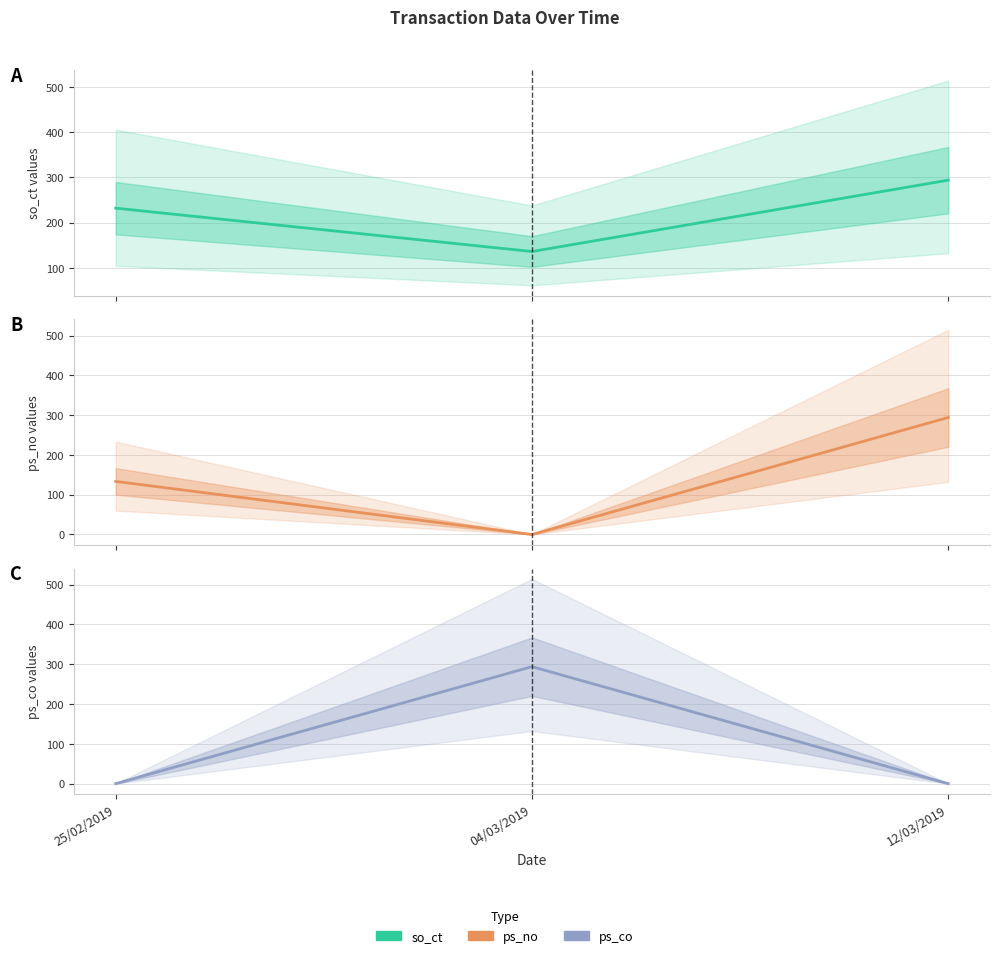

What is the label of the 2nd point from the left?

04/03/2019